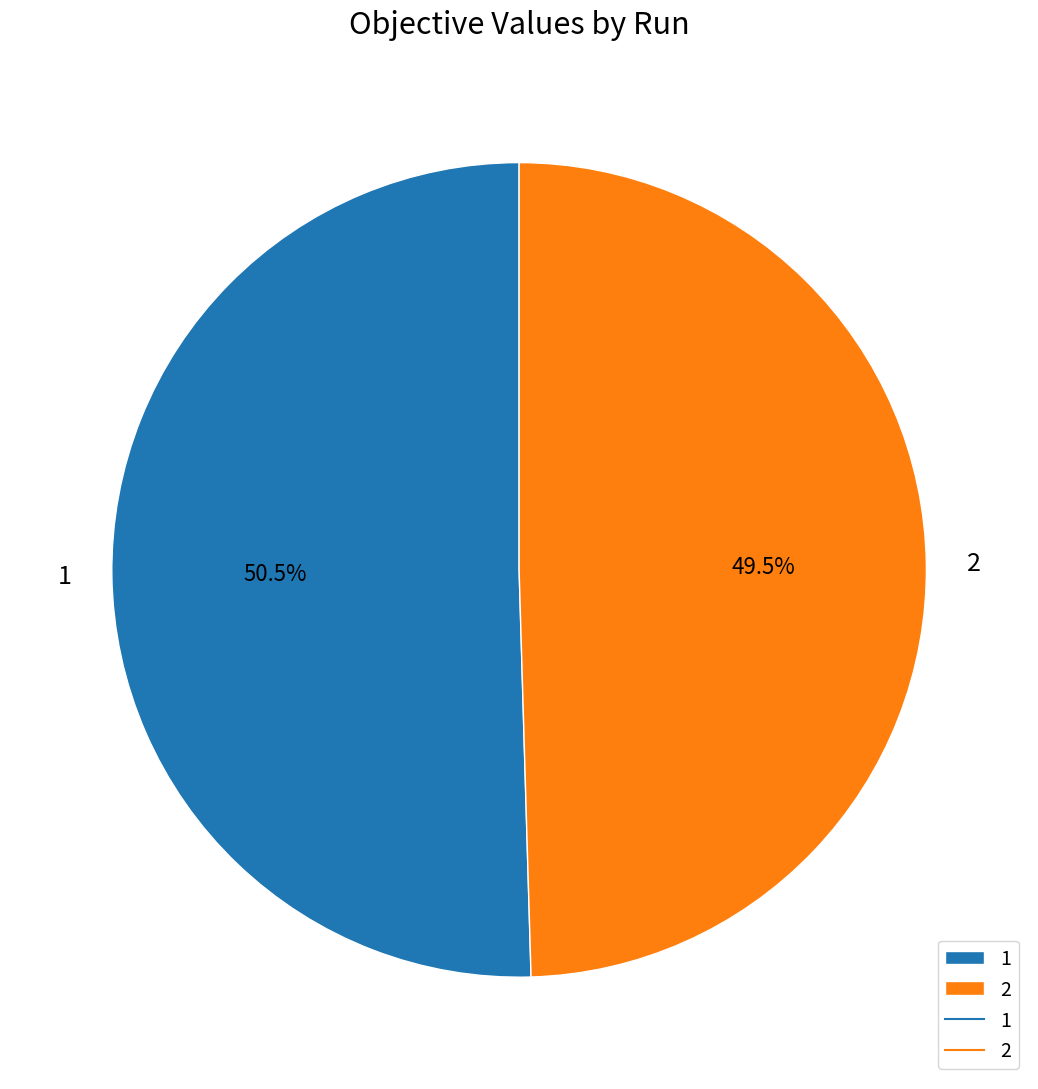

What is the total percentage of 2 and 1?

100.0%